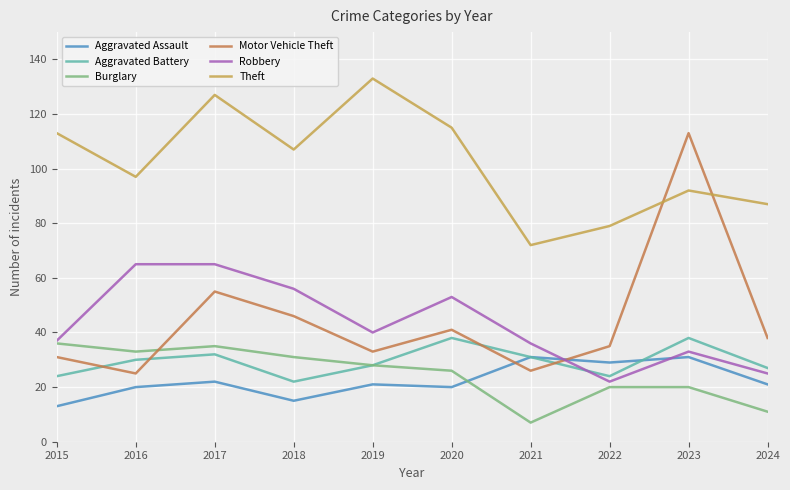

What is the sum of all Burglary values?

247